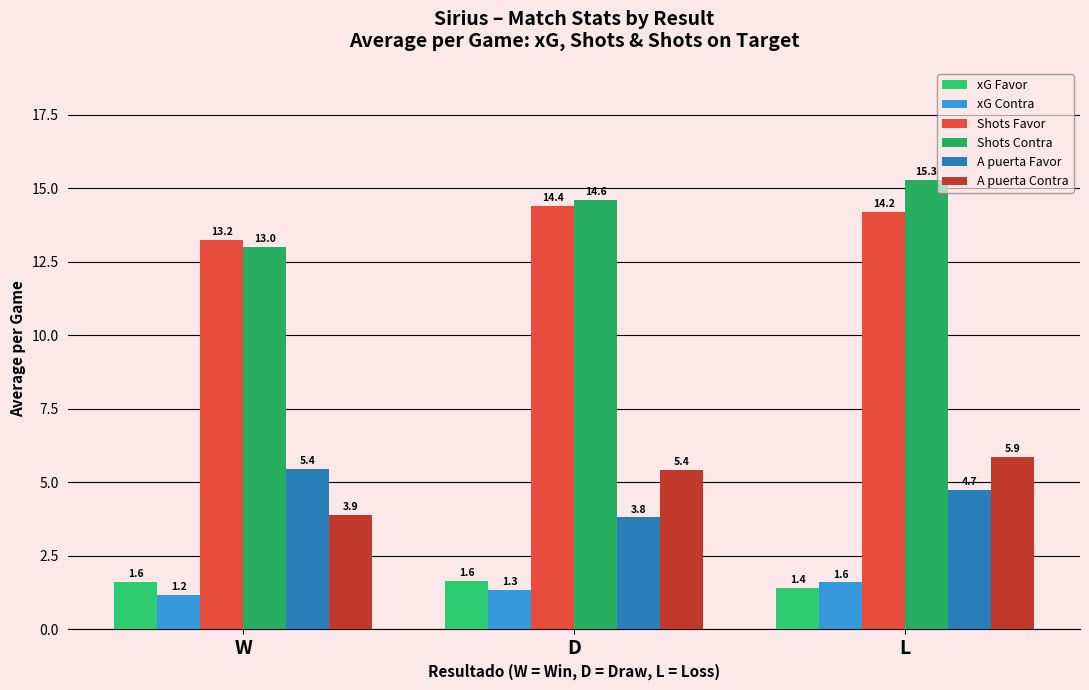

Is the value of xG Favor at D greater than the value of Shots Favor at W?

No